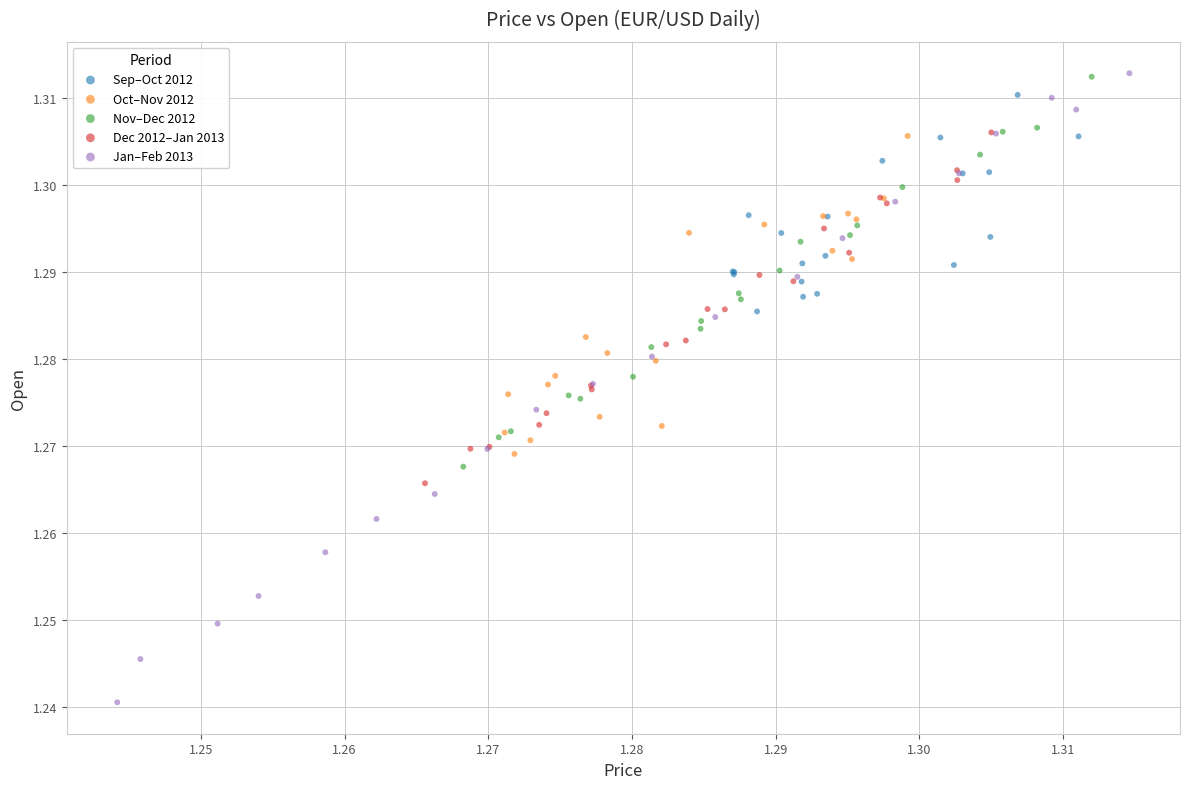

Which series reaches the minimum Y coordinate?

Jan–Feb 2013